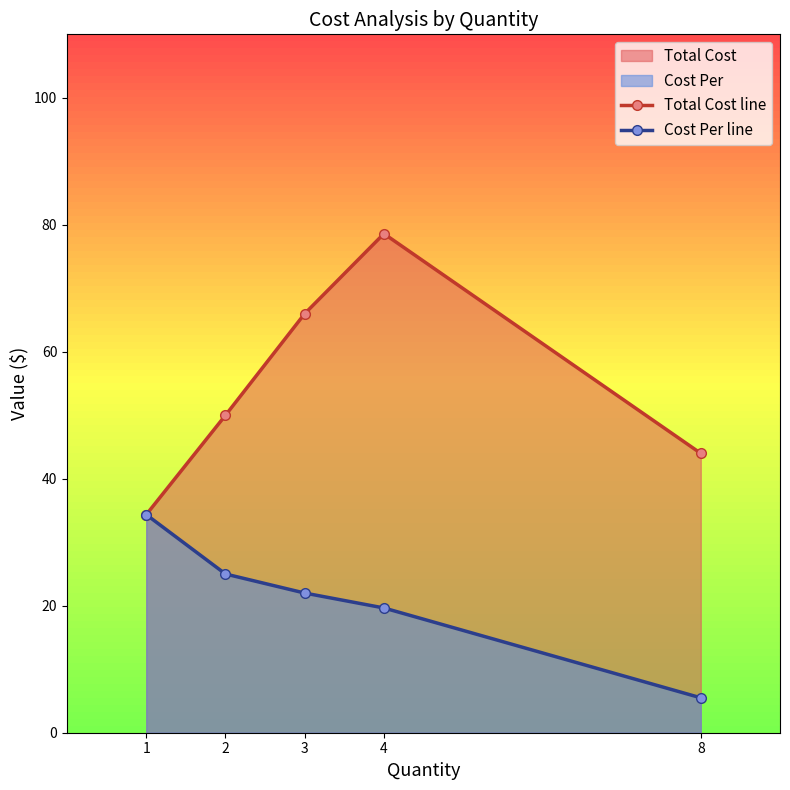

The Cost Per line series shows 5.5 at 8. True or false?

True